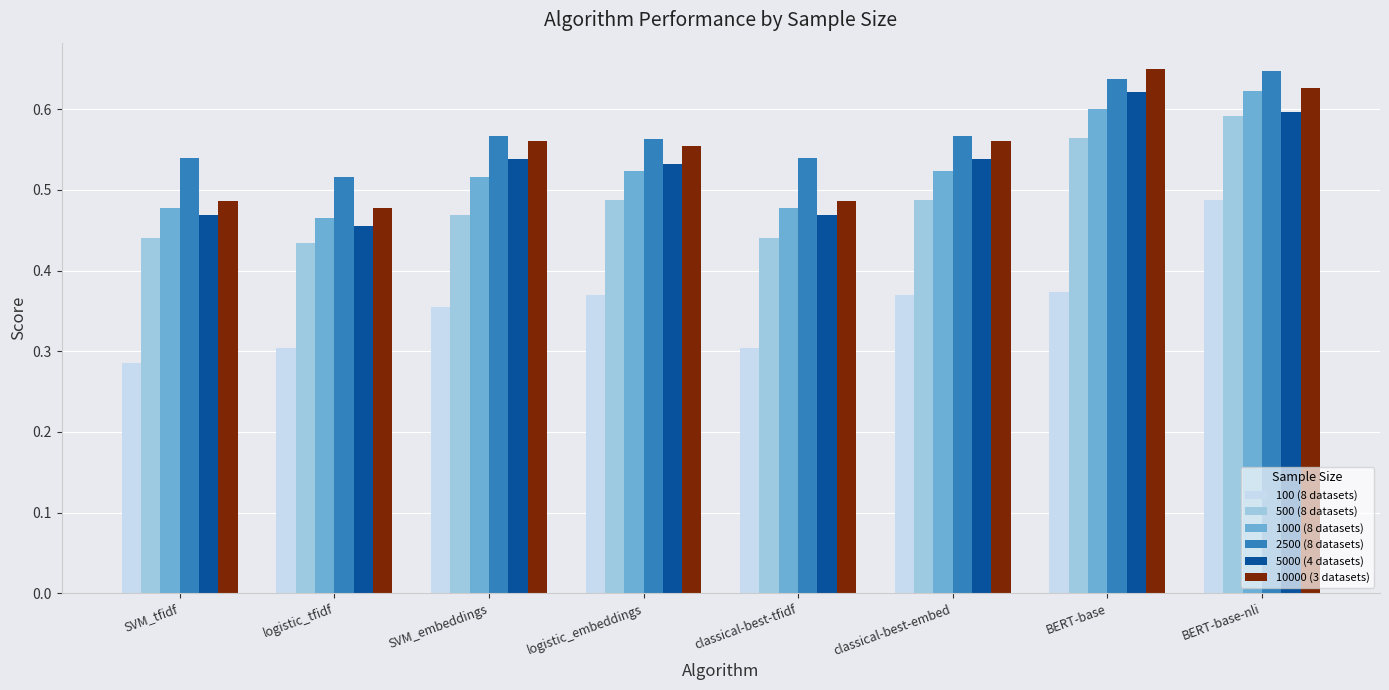

Which category has the lowest value in the 2500 (8 datasets) series?

logistic_tfidf